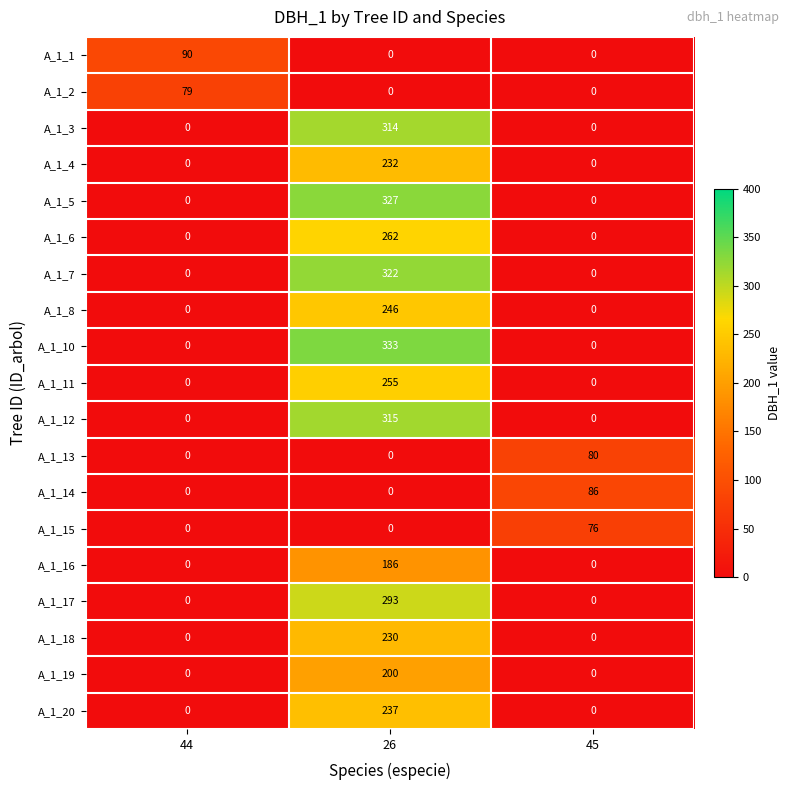

Which series has the widest spread of values?

A_1_10